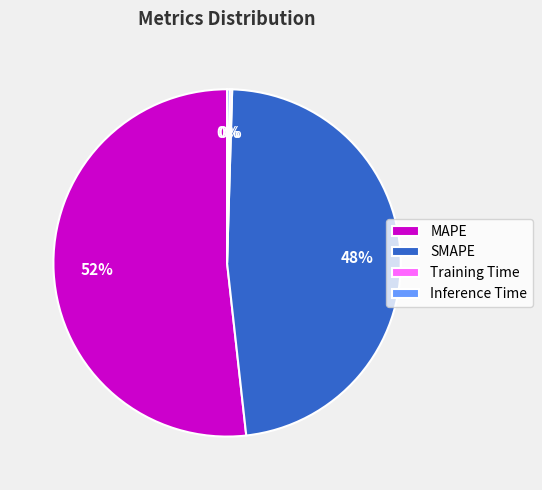

True or false: SMAPE accounts for 61% of the total.

False